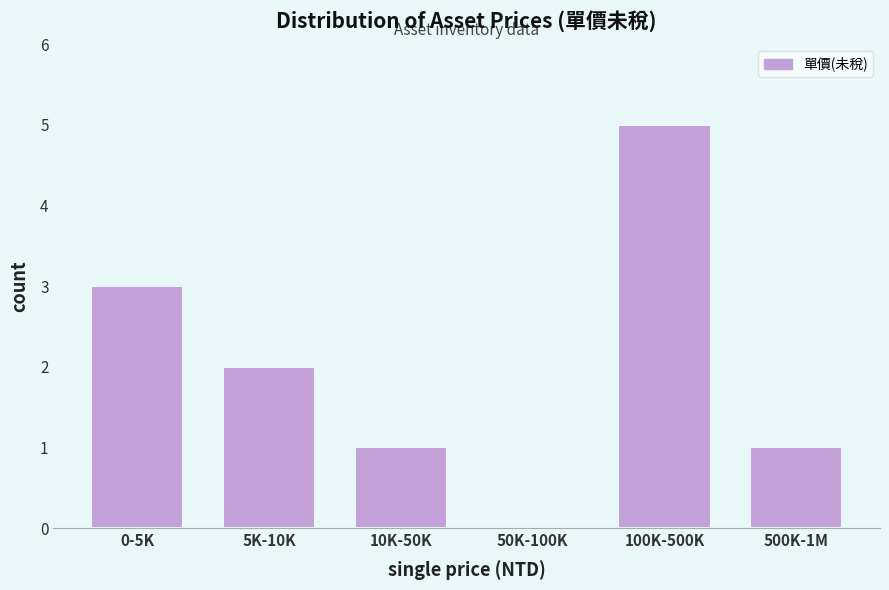

Reading left to right, extract all data points from this chart.

0-5K=3	5K-10K=2	10K-50K=1	50K-100K=0	100K-500K=5	500K-1M=1